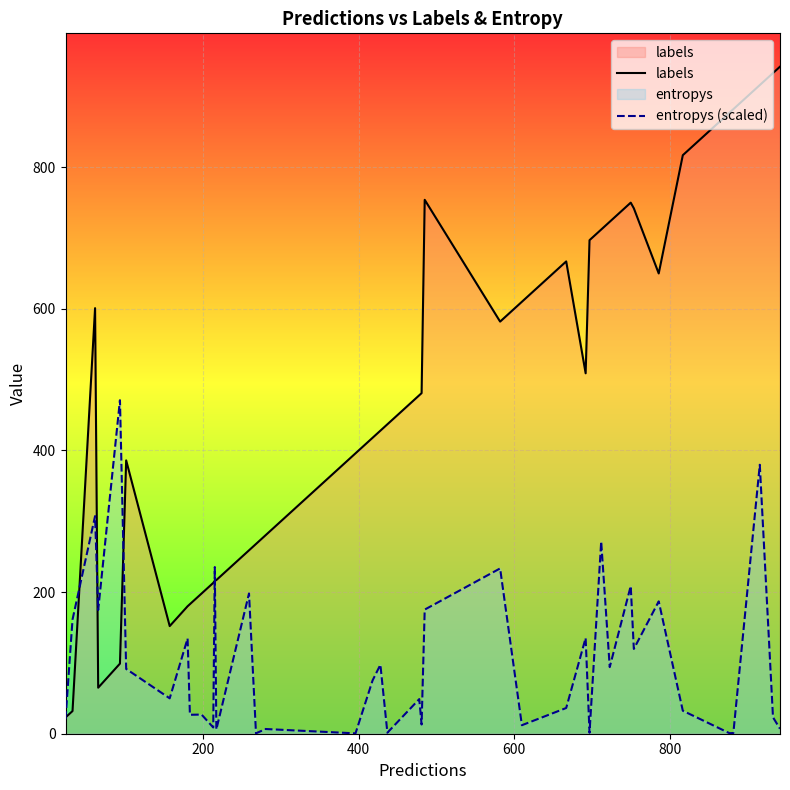

Rank the series by their maximum value, from lowest to highest.

entropys (scaled), labels